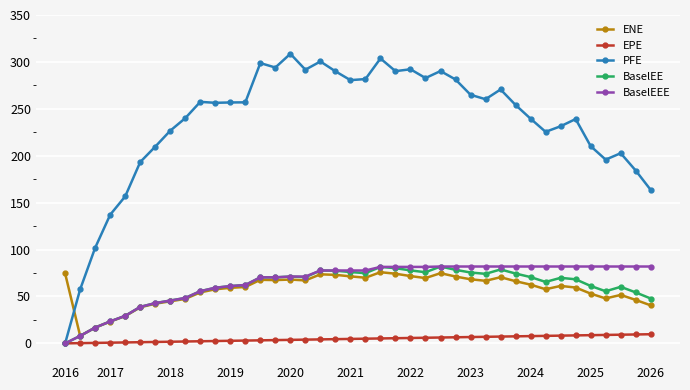

What is the value of the ENE point at the 38th from the left?

51.7